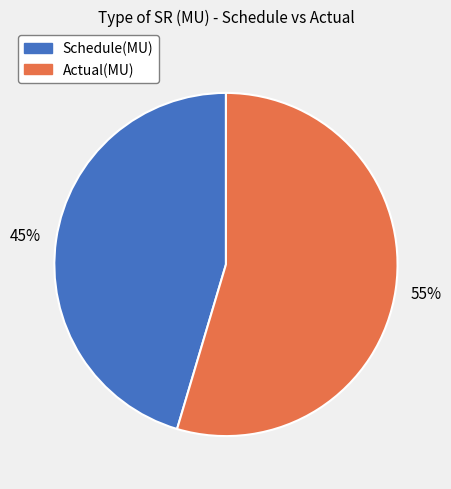

How many slices are in this pie chart?

2